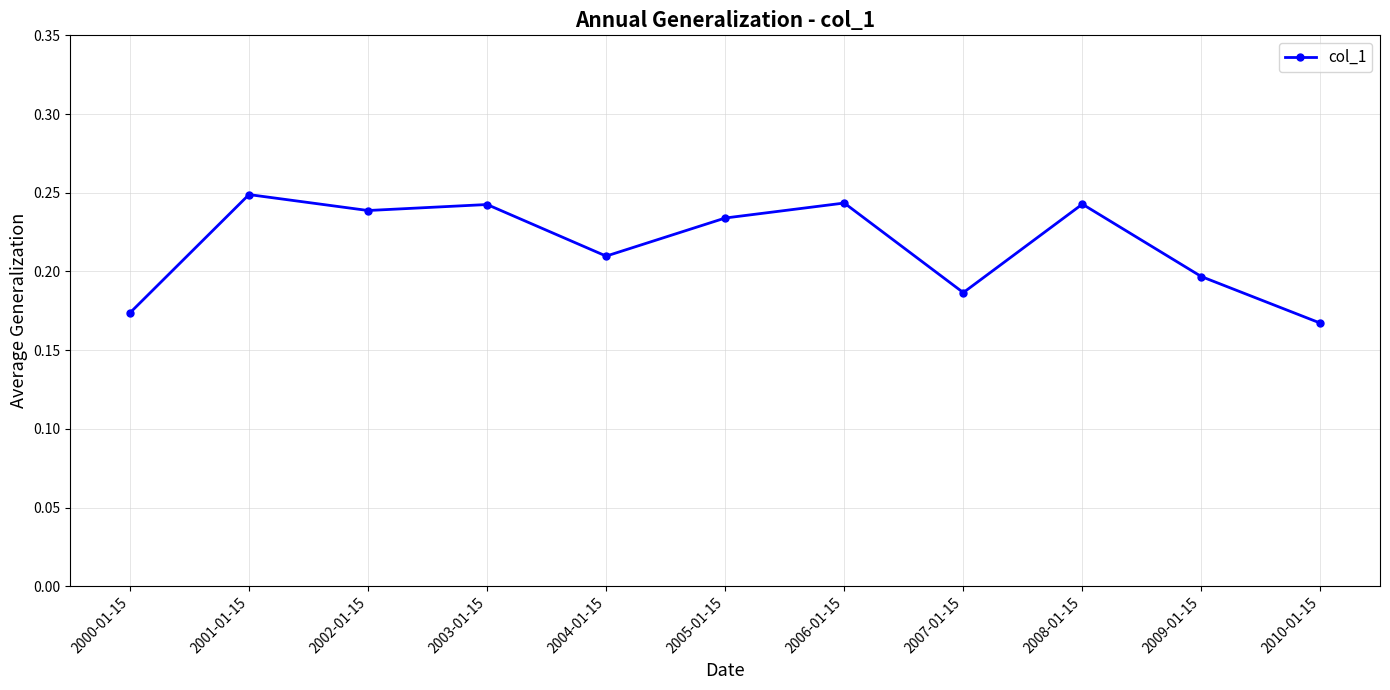

How many points are lower than both their immediate neighbors (excluding endpoints)?

3